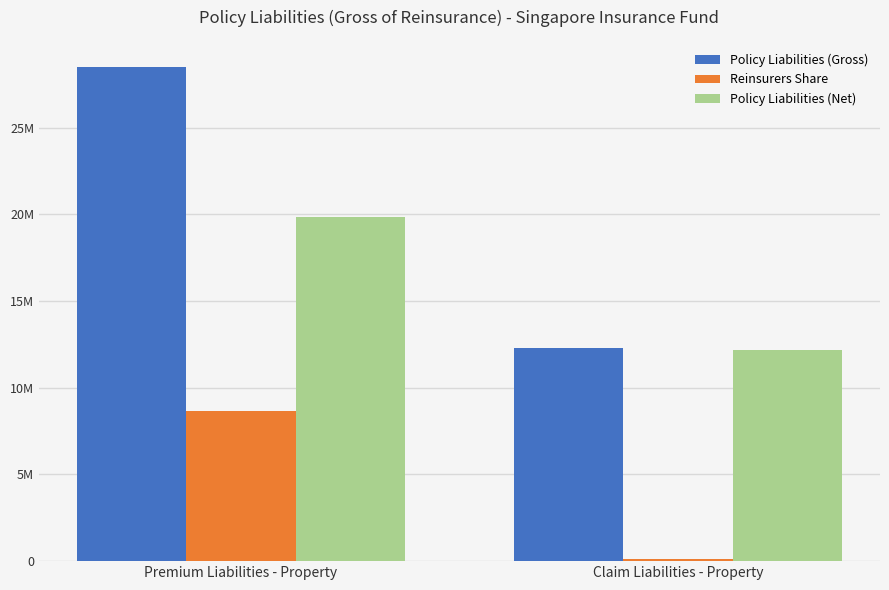

Are the bars horizontal?

No